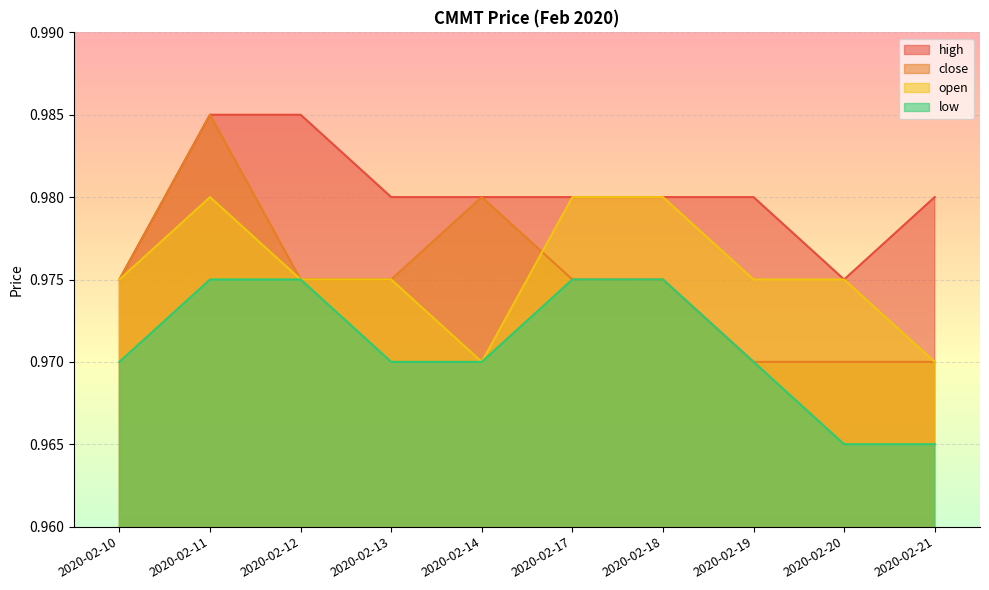

Which series has the widest spread of values?

close